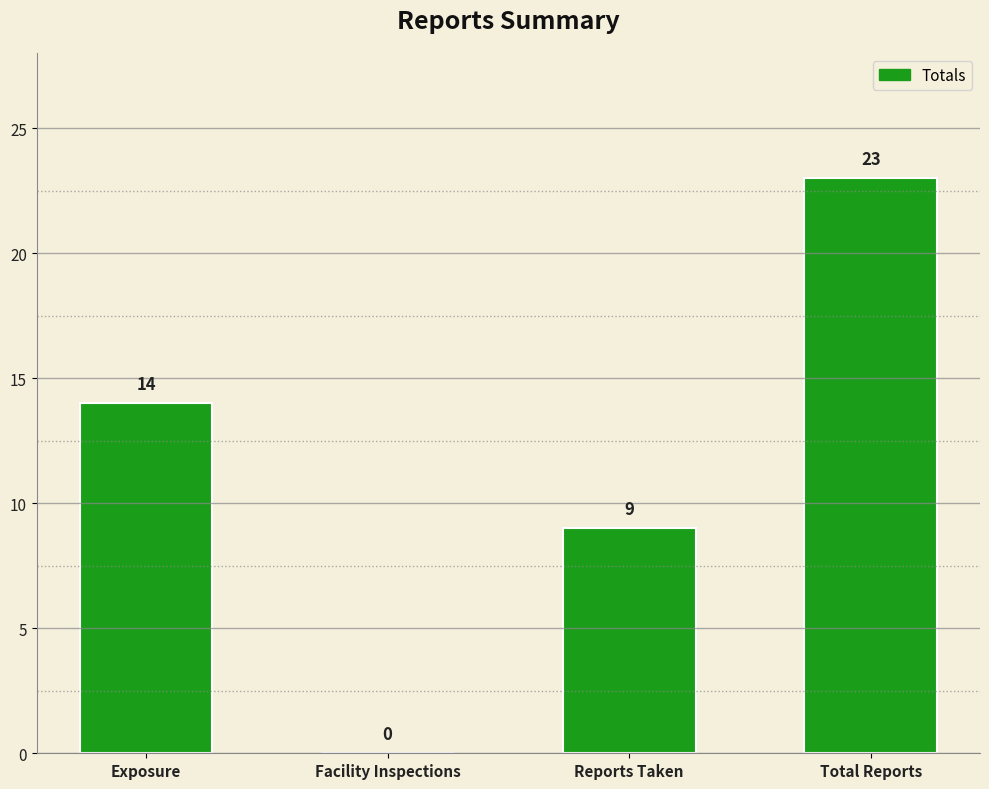

Reading left to right, list all the values displayed in this chart.

Exposure=14	Facility Inspections=0	Reports Taken=9	Total Reports=23